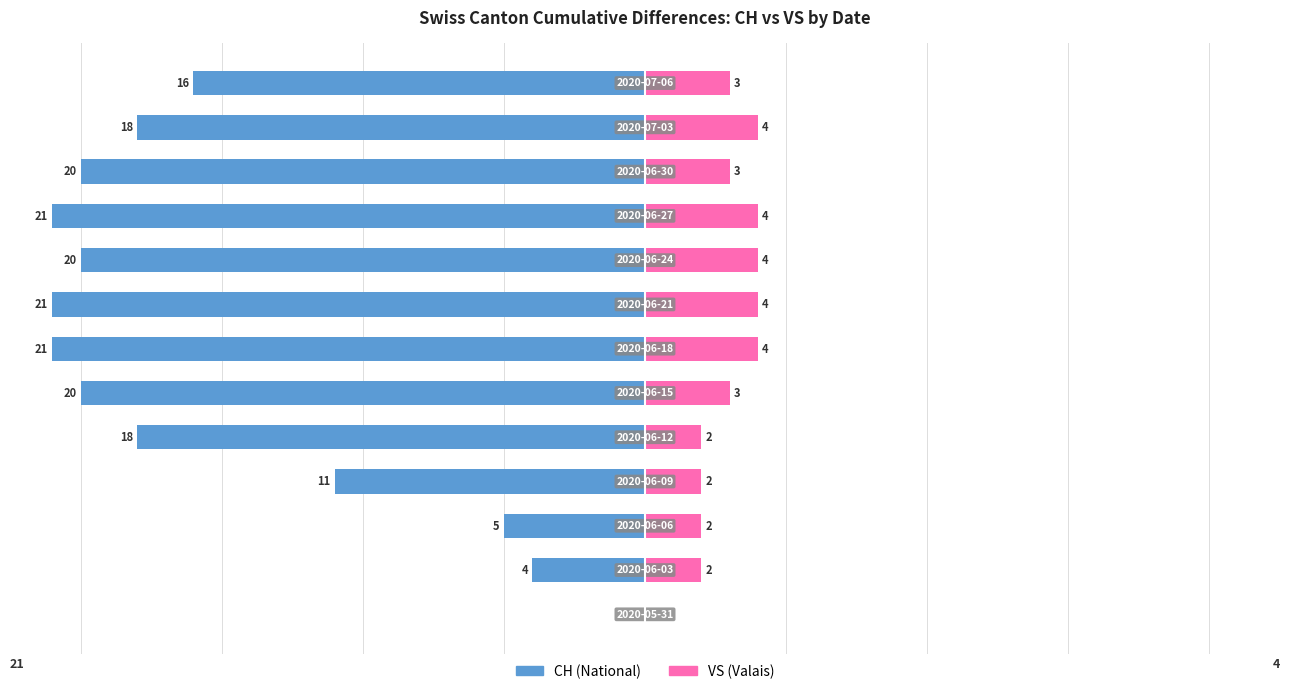

The value of CH at 9 is -14. True or false?

False